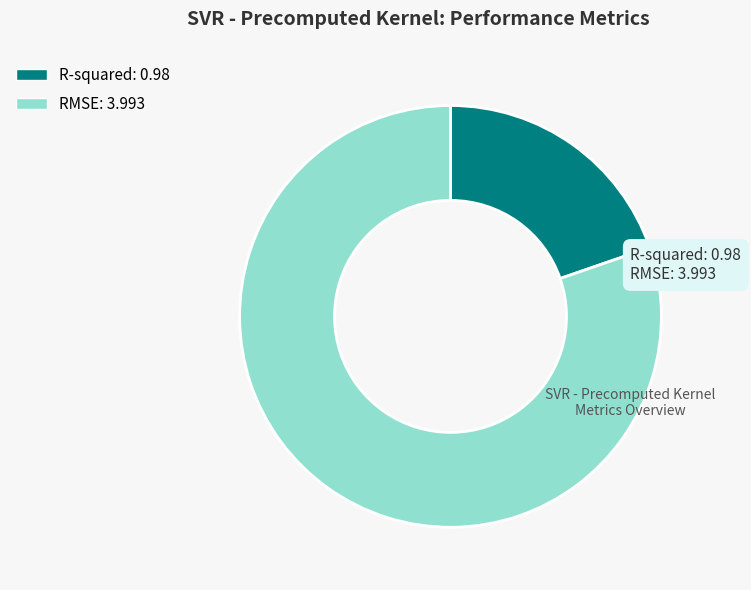

Rank the categories by value from lowest to highest.

R-squared, RMSE